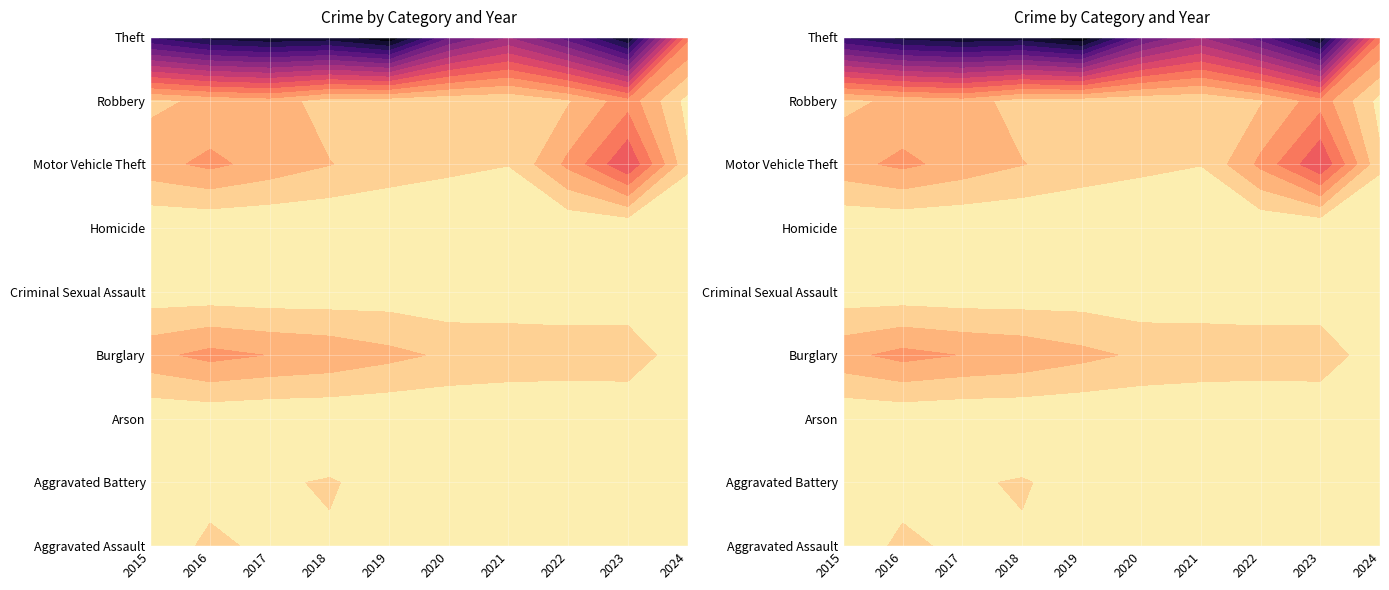

What is the difference between the Motor Vehicle Theft values at 2024 and 2022?

165